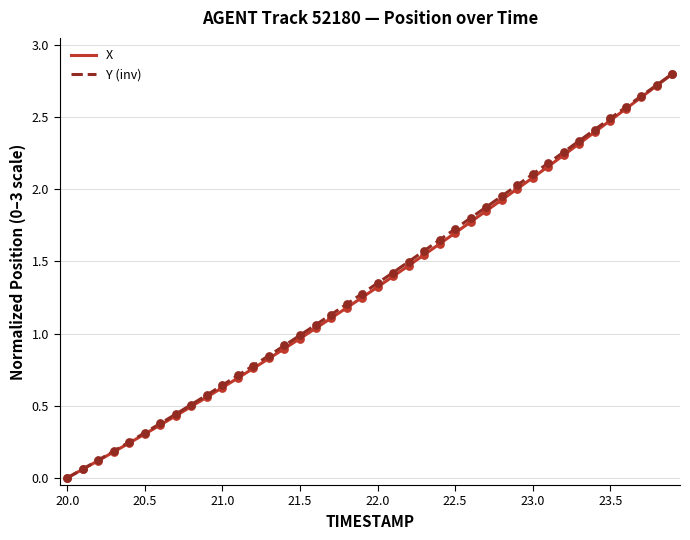

Which series changed the most between 20.0 and 21.0?

Y (inv)